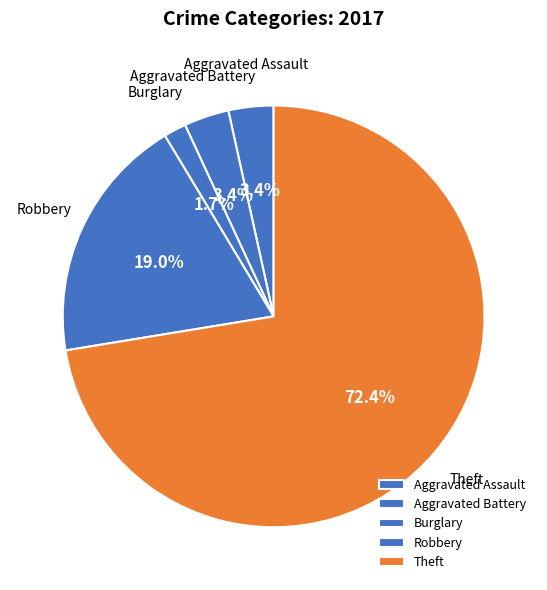

Which category has the smallest portion of the pie?

Burglary